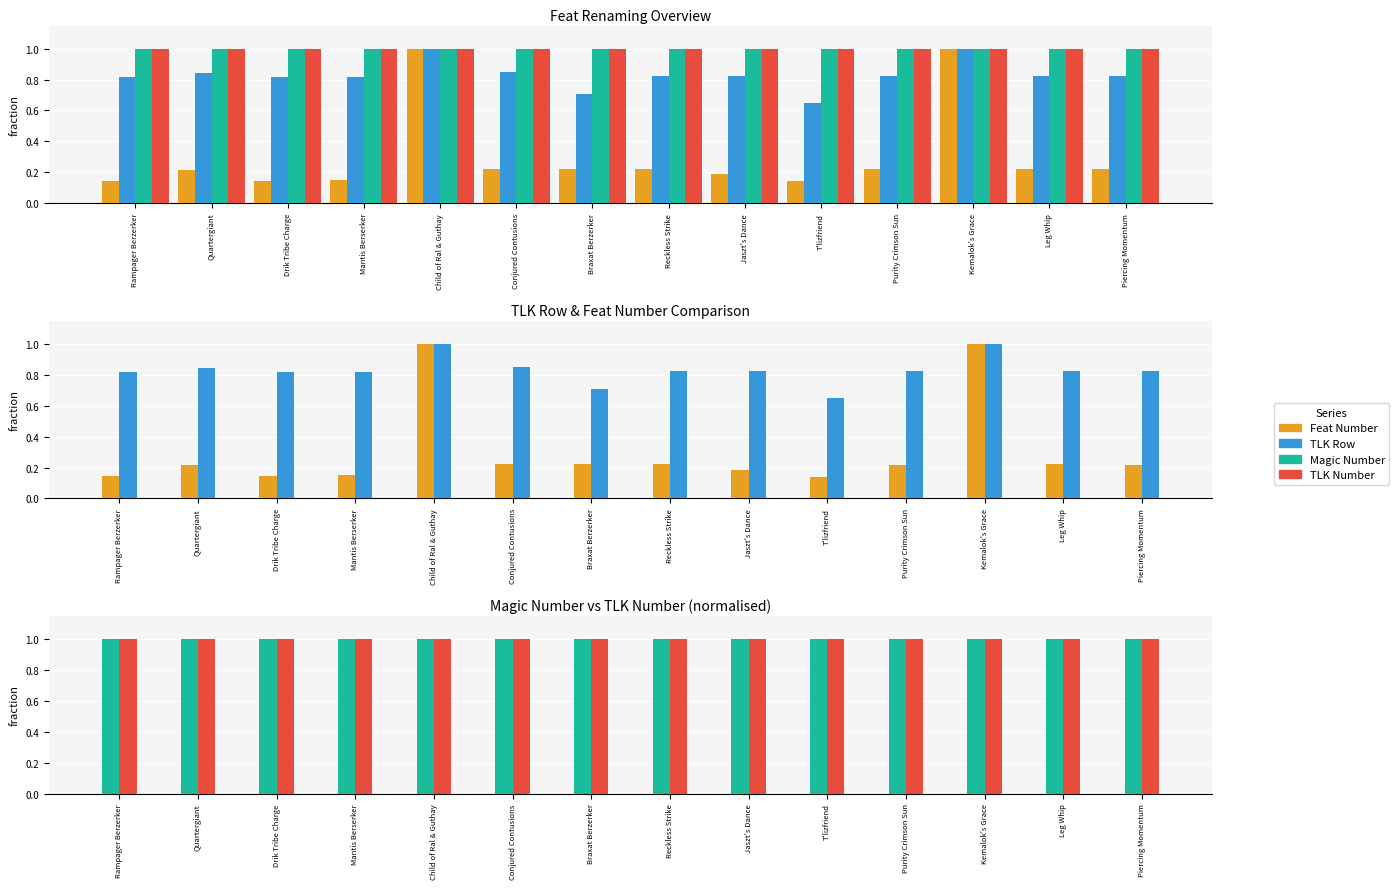

Which label corresponds to the largest value in the chart?

Kemalok's Grace